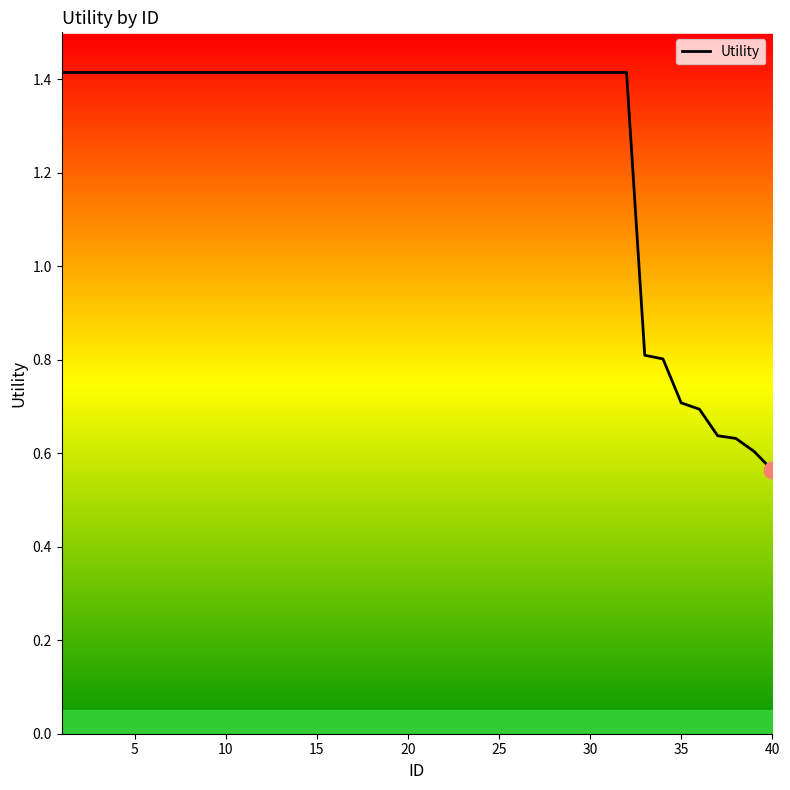

How many data points does each series have?

40